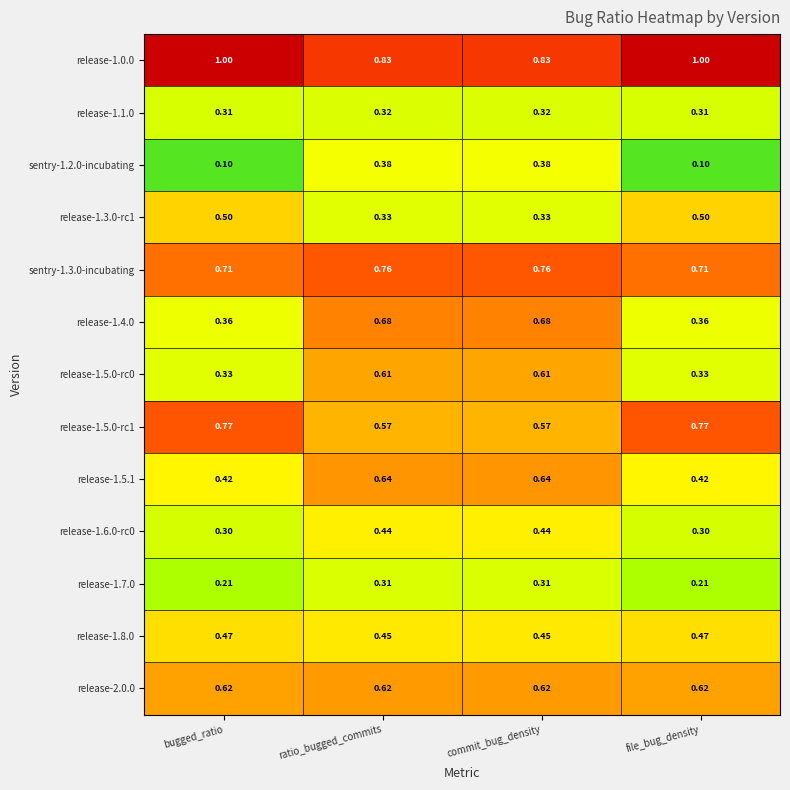

Is the value of sentry-1.3.0-incubating at commit_bug_density greater than the value of release-1.0.0 at file_bug_density?

No